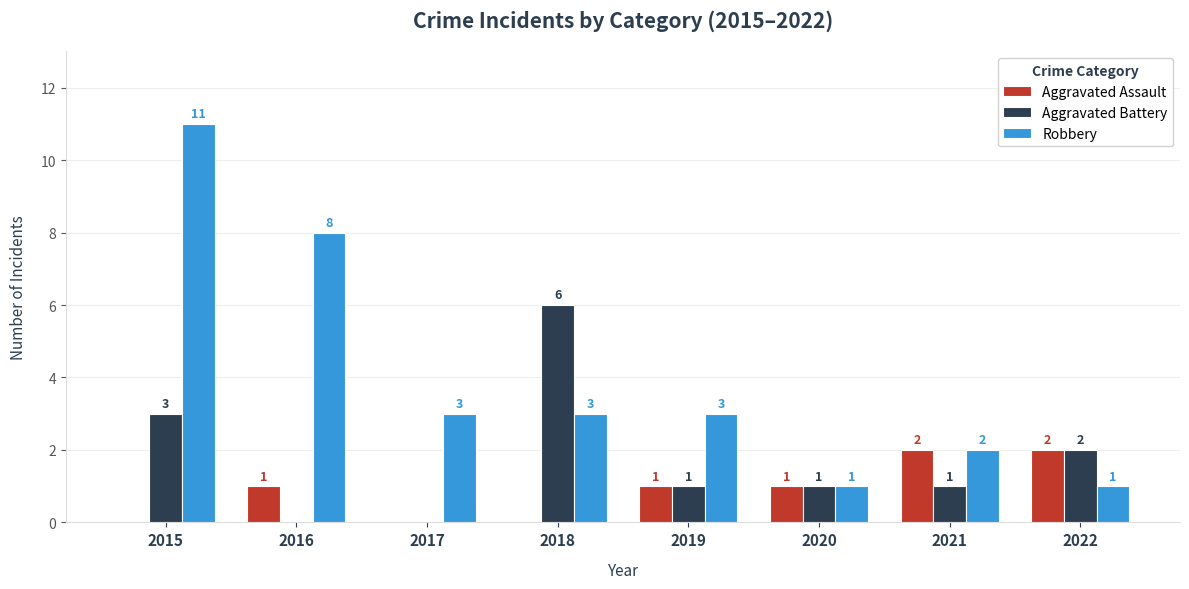

How many groups of bars are there?

8